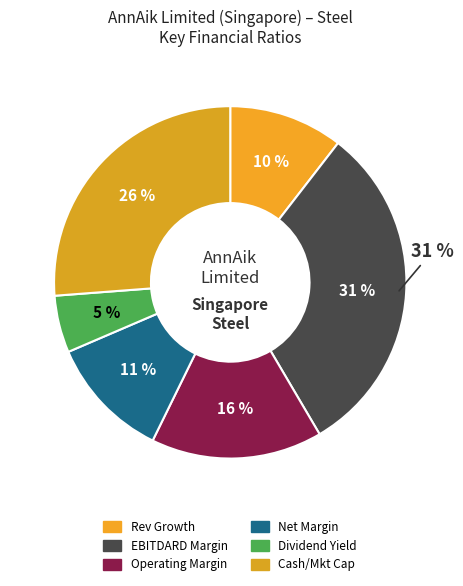

How many segments does this pie chart have?

6